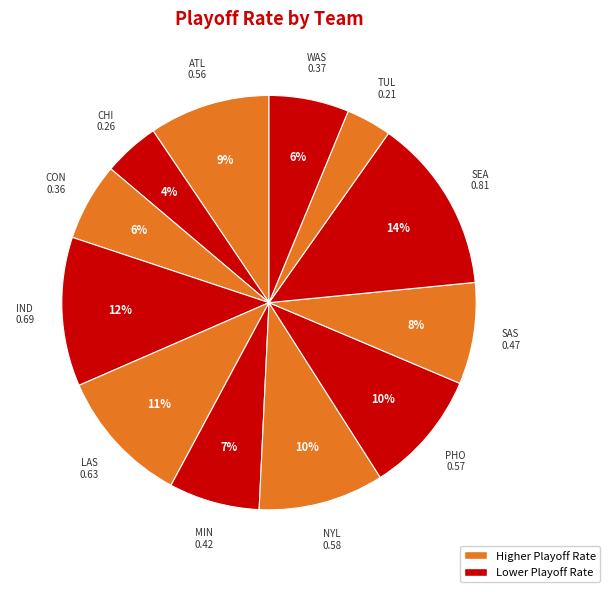

How many slices are in this pie chart?

12